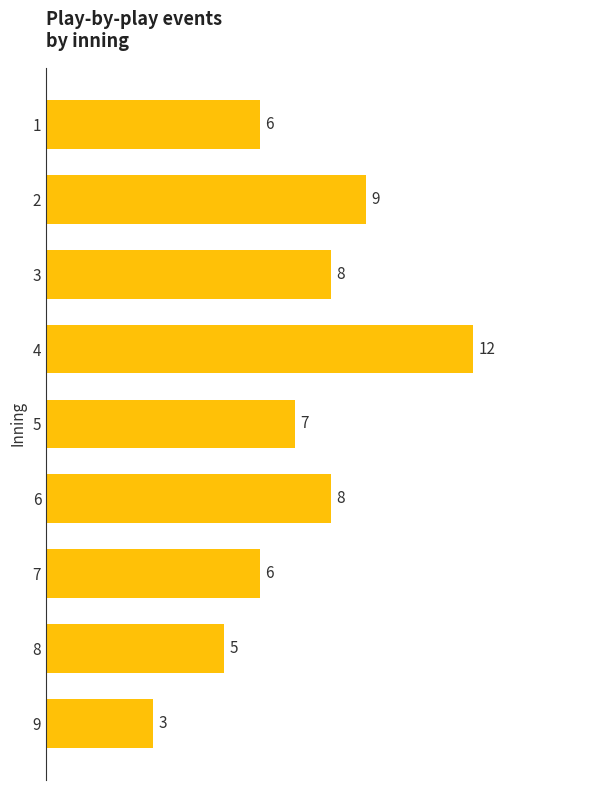

How many values are below 7?

4